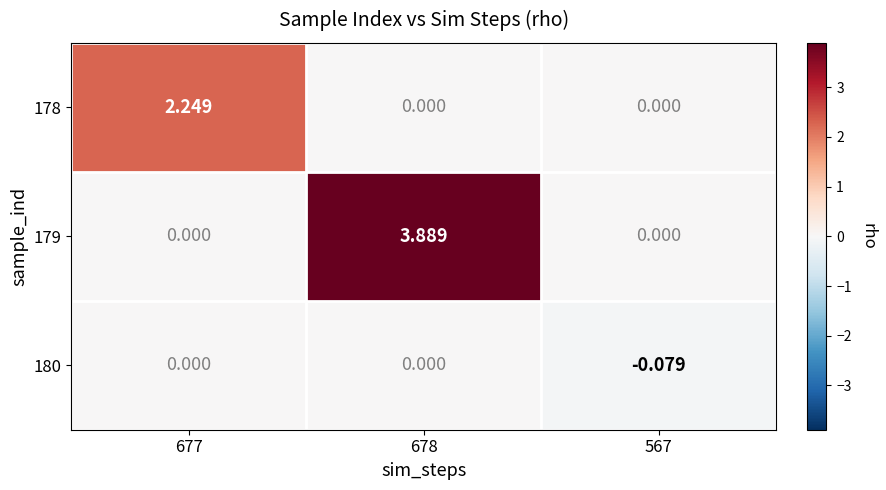

Is the value of 178 at 677 greater than the value of 180 at 678?

Yes